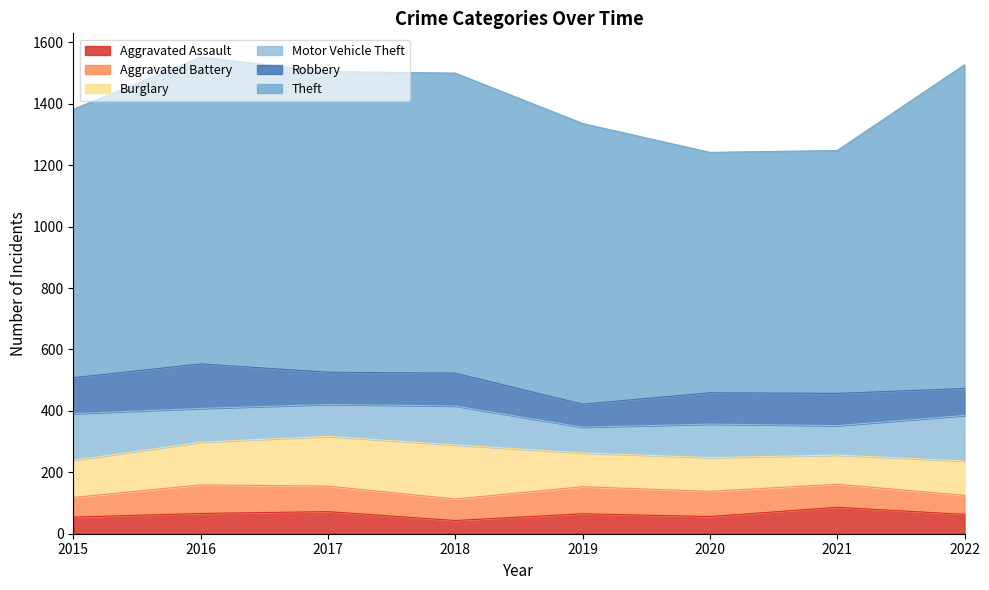

What is the sum of all Aggravated Battery values?

617